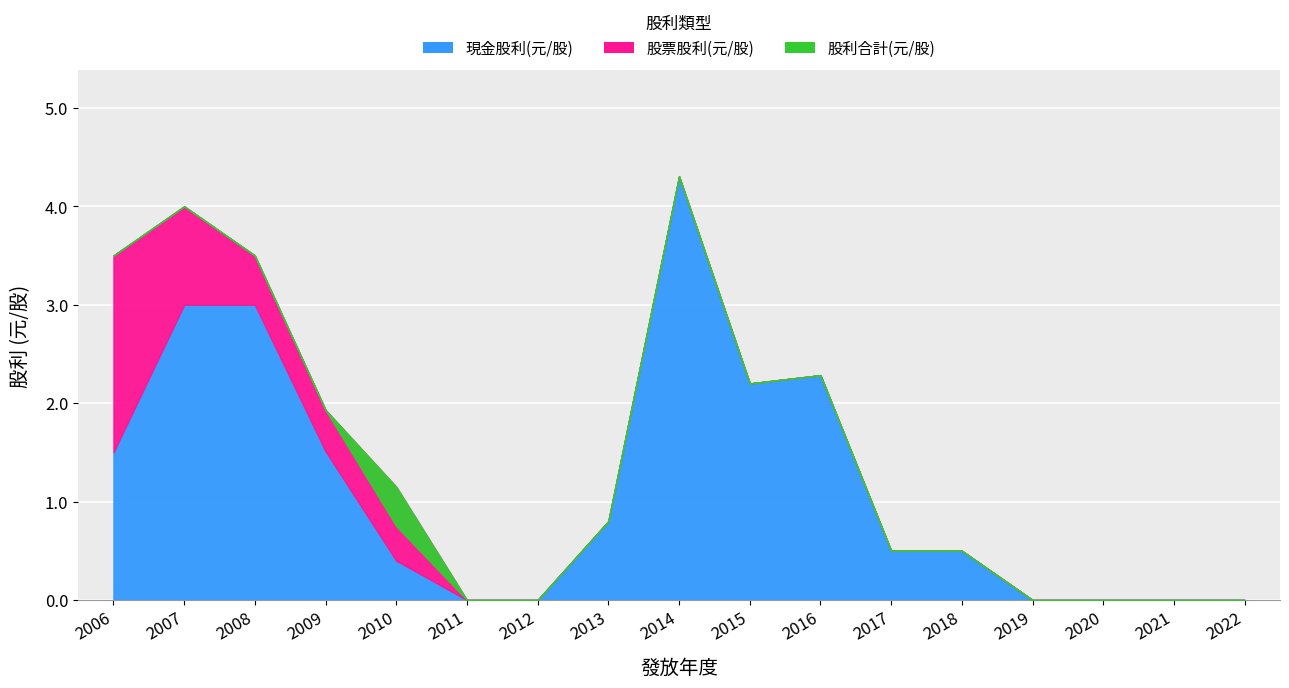

The value of 股票股利(元/股) at 2020 is -1.2. True or false?

False